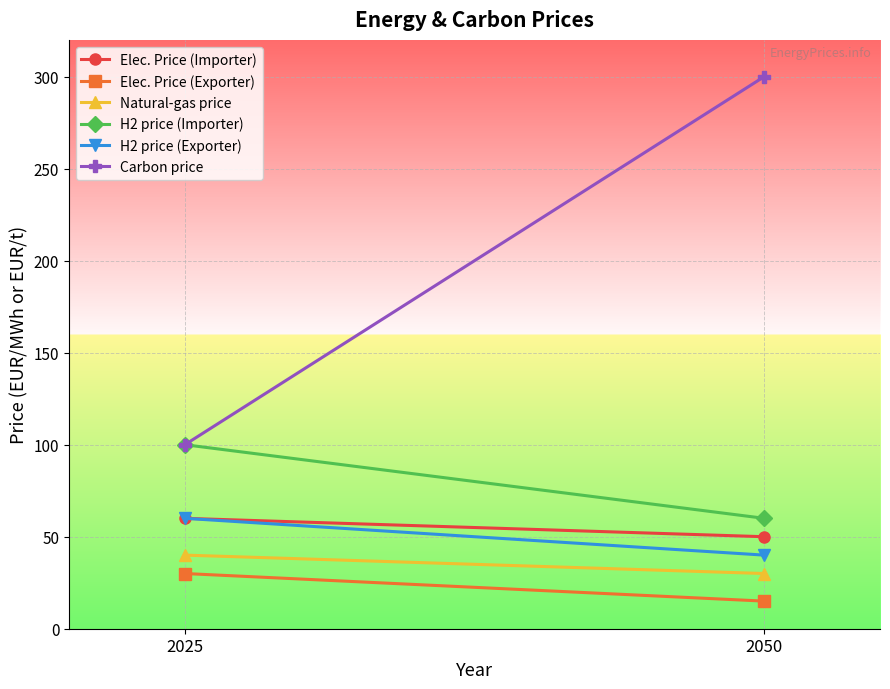

What are all the series names shown in the legend?

Elec. Price (Importer), Elec. Price (Exporter), Natural-gas price, H2 price (Importer), H2 price (Exporter), Carbon price